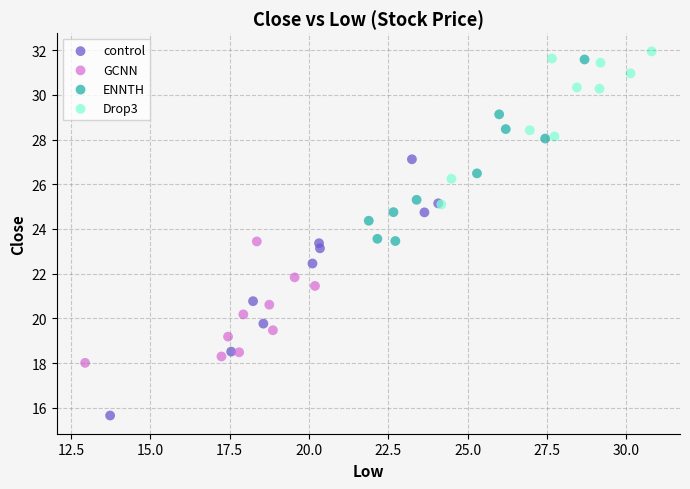

Which series reaches the maximum Y coordinate?

Drop3